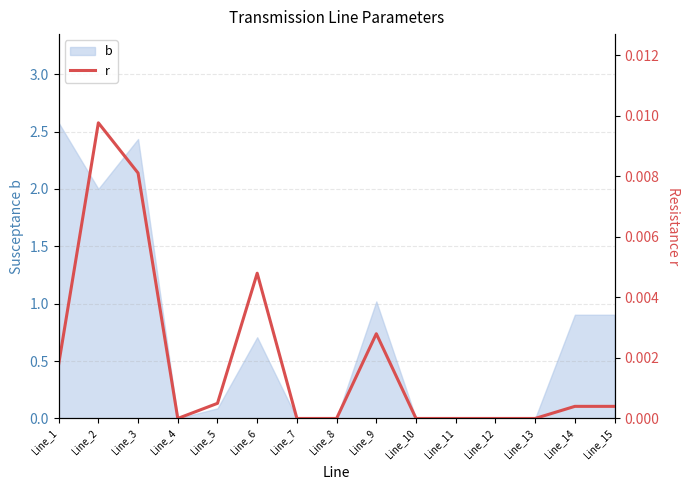

Is it true that the value at Line_13 is -0.0?

False